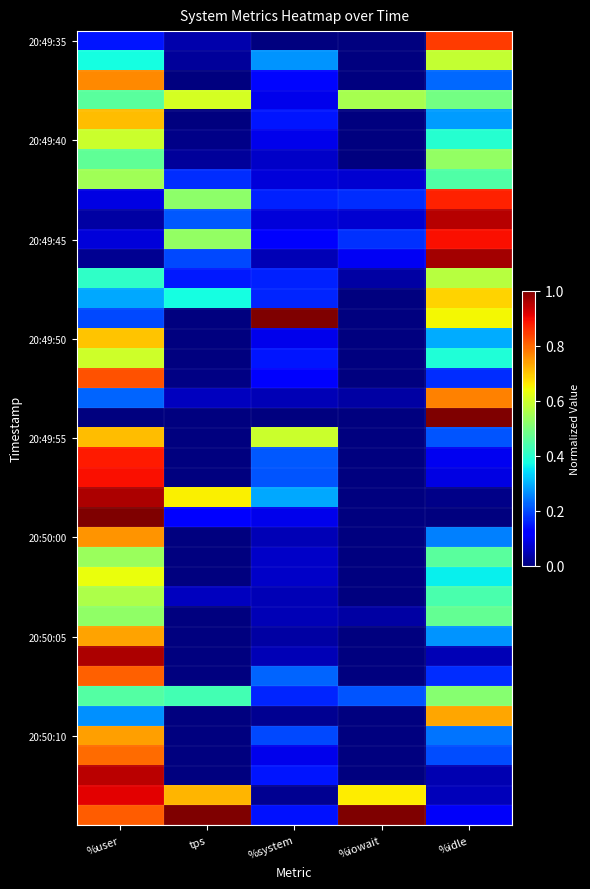

What is the total value across all series at %system?

5.8